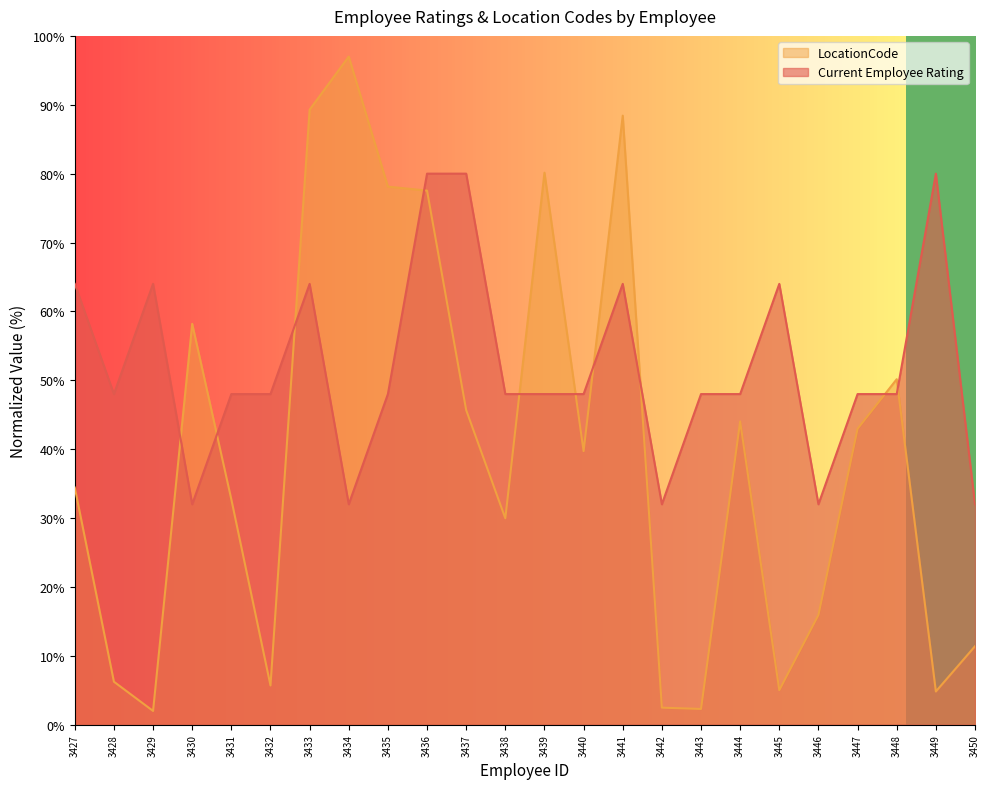

What is the value of the LocationCode point at the 15th from the left?

88.4